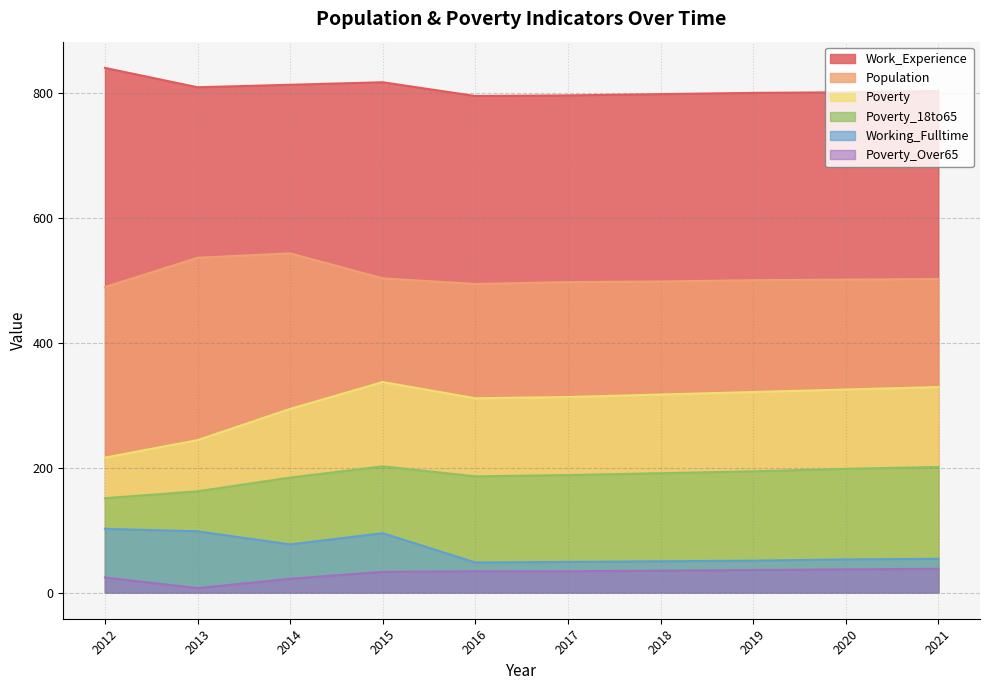

What is the difference between the highest and lowest values at 2021?

765